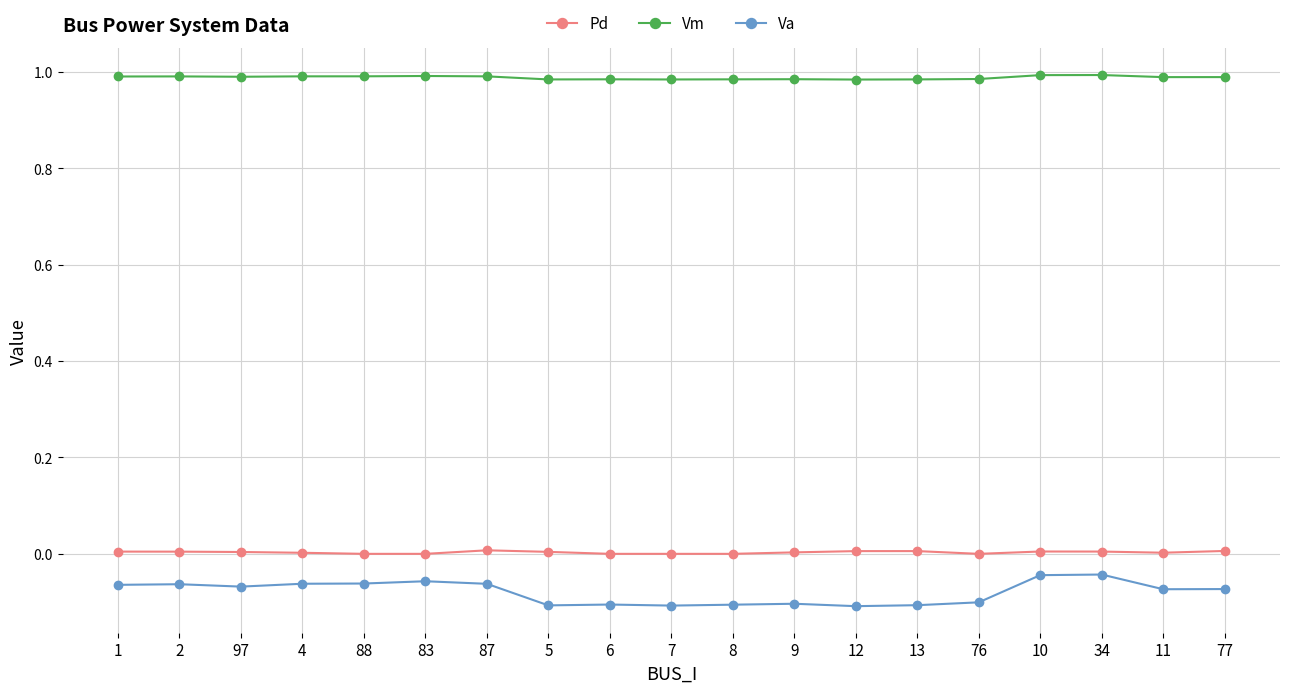

Which series has the largest range (max minus min)?

Va